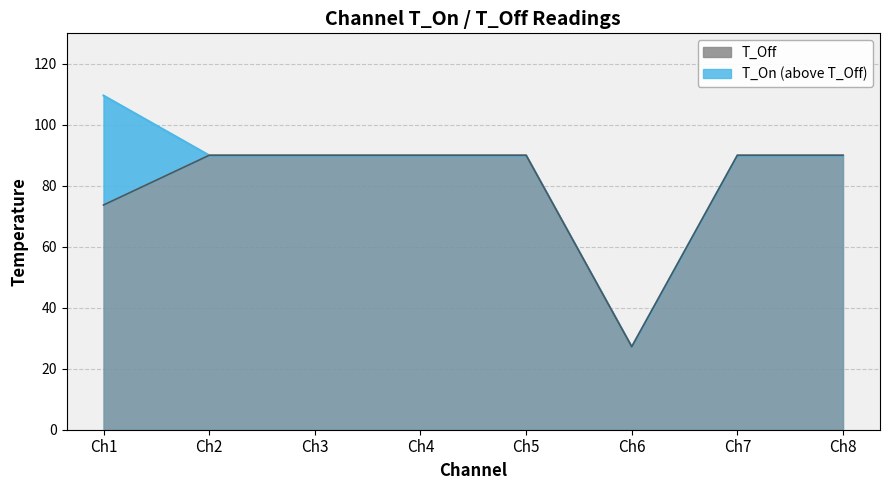

Which series has the largest range (max minus min)?

T_On